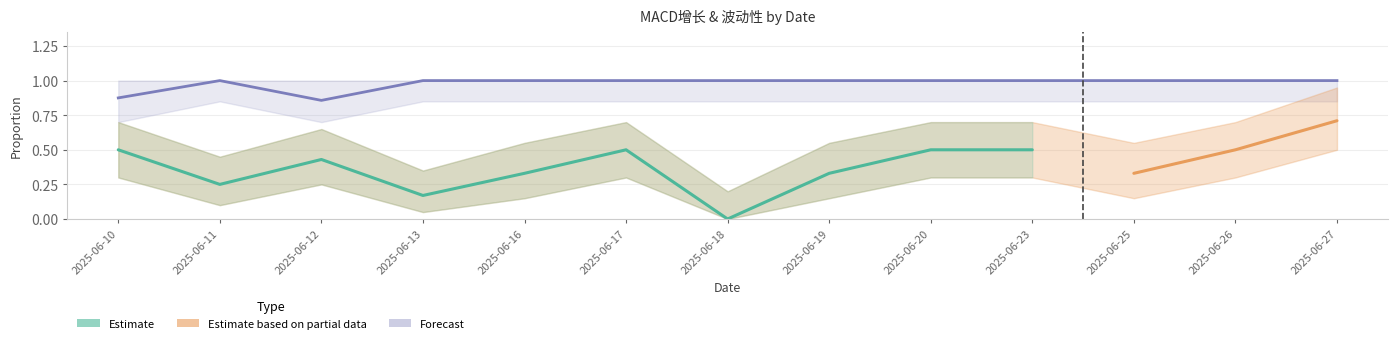

What is the maximum value shown in the chart?

1.0